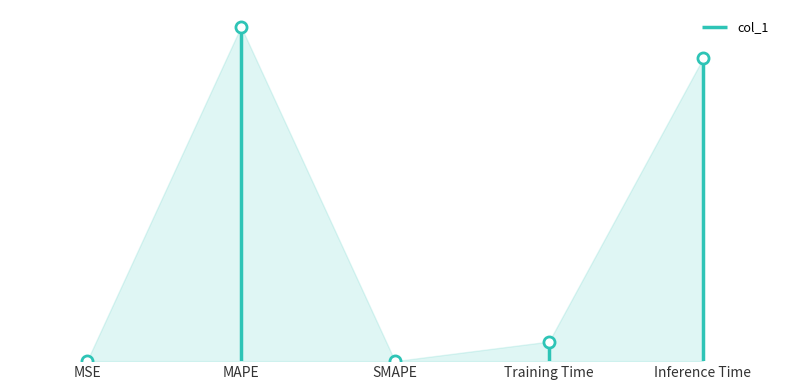

How many points are lower than both their immediate neighbors (excluding endpoints)?

1